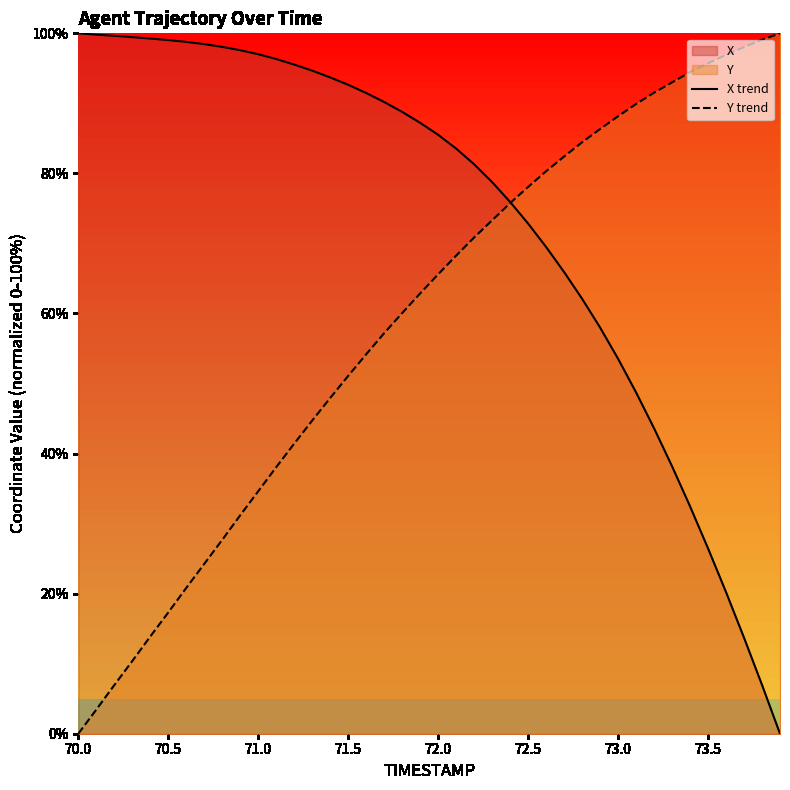

True or false: X trend has a value of 114.8 at 72.0.

False